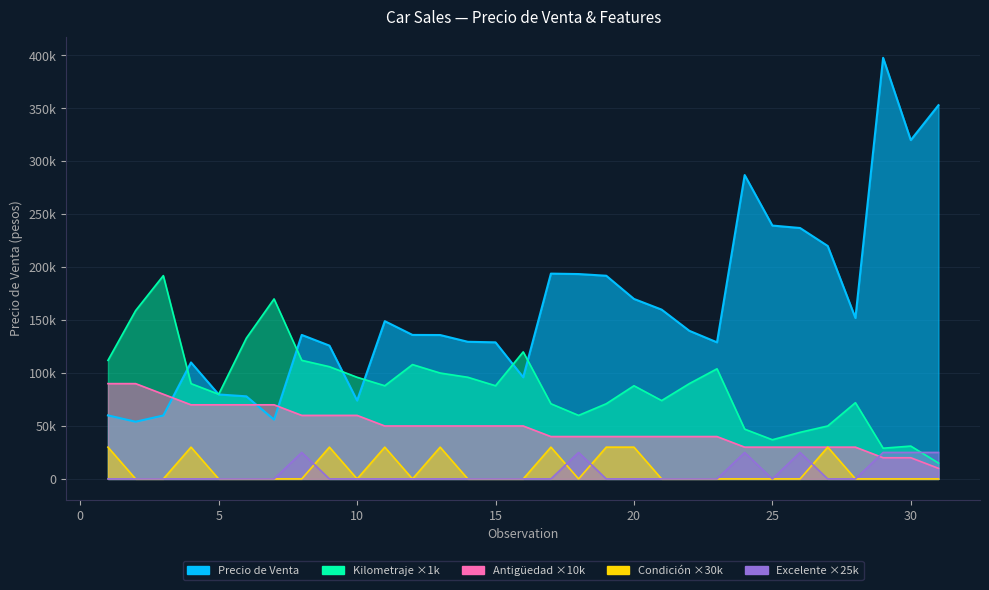

What is the difference between the maximum and minimum values in the Antiguedad series?

80000